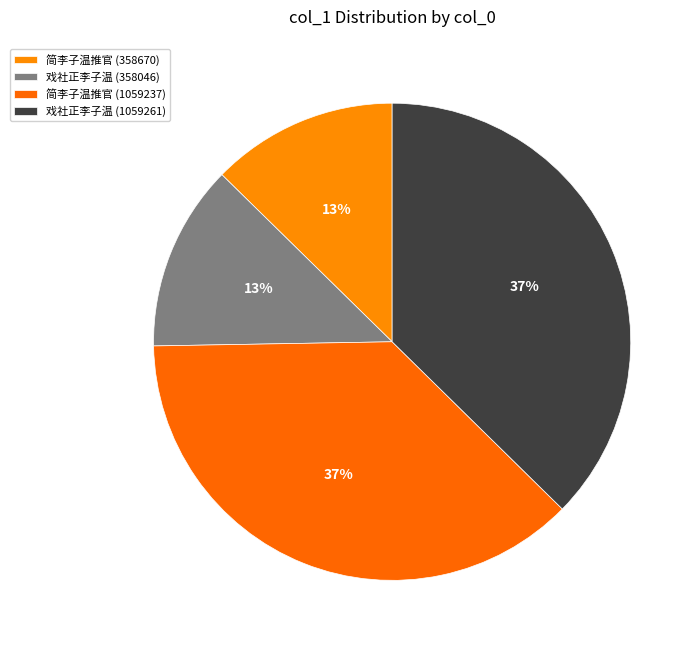

To the nearest percent, what percentage of the pie is 简李子温推官 (1059237)?

37%